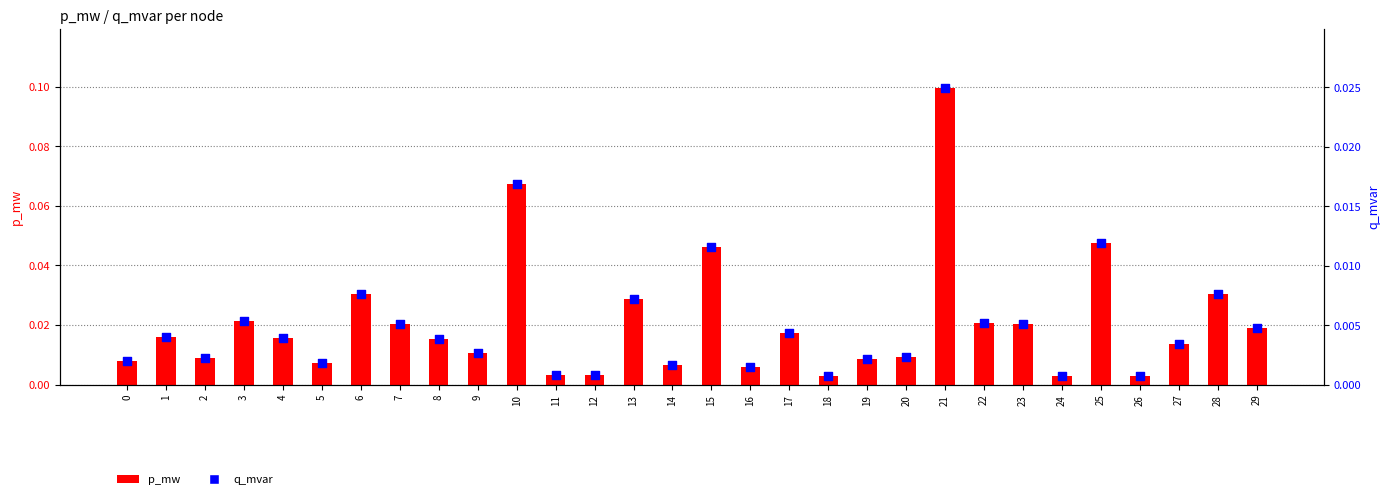

Which series contains the lowest Y value?

q_mvar